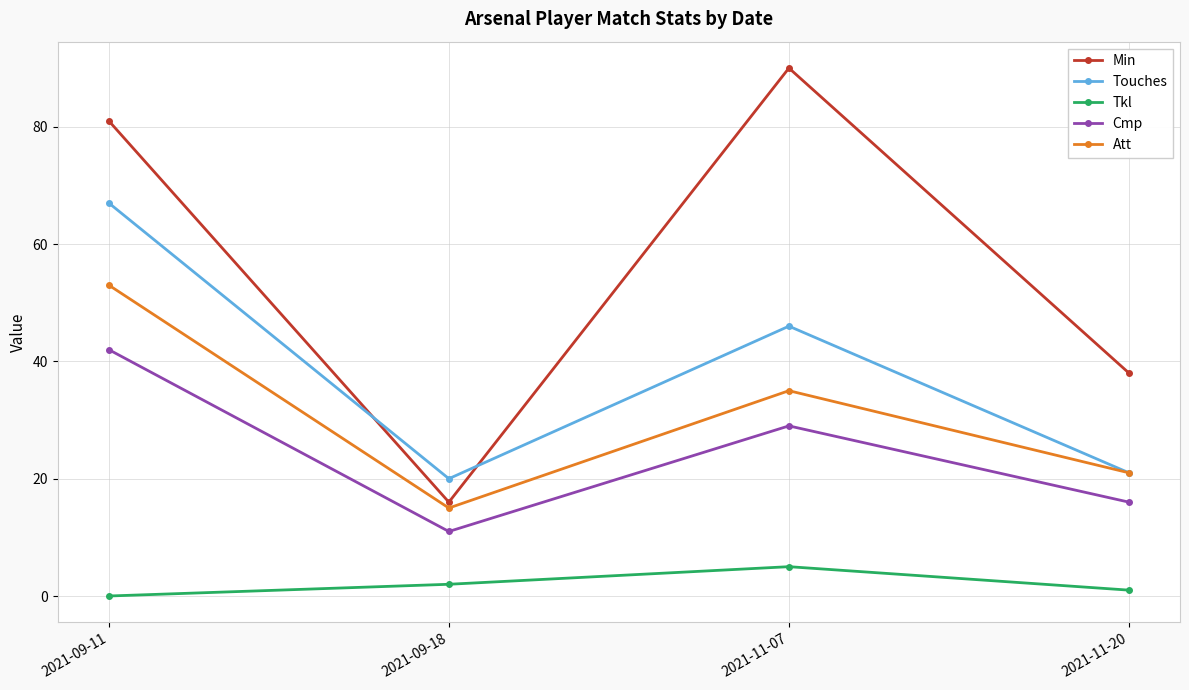

Rank the series by their maximum value, from highest to lowest.

Min, Touches, Att, Cmp, Tkl